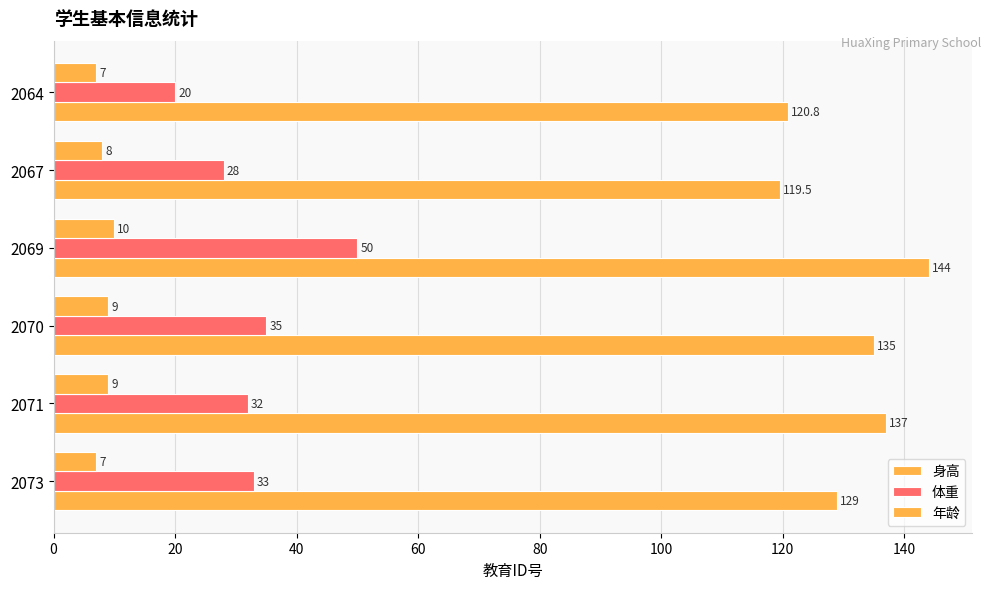

How many 年龄 values are between 7 and 9?

5